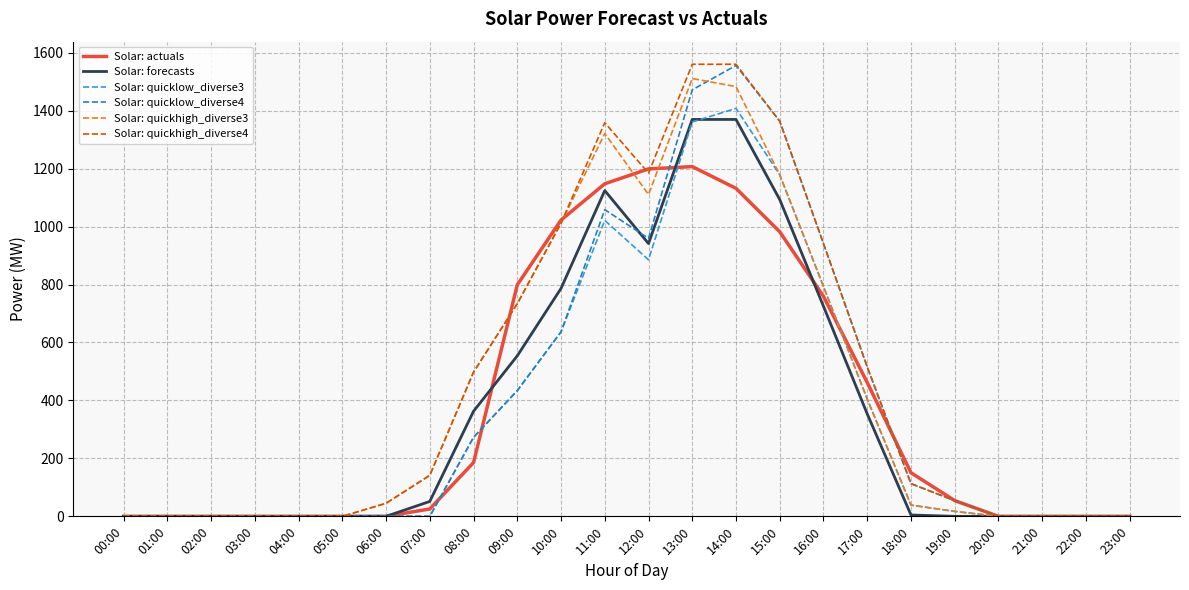

What position from the right is 08:00?

16